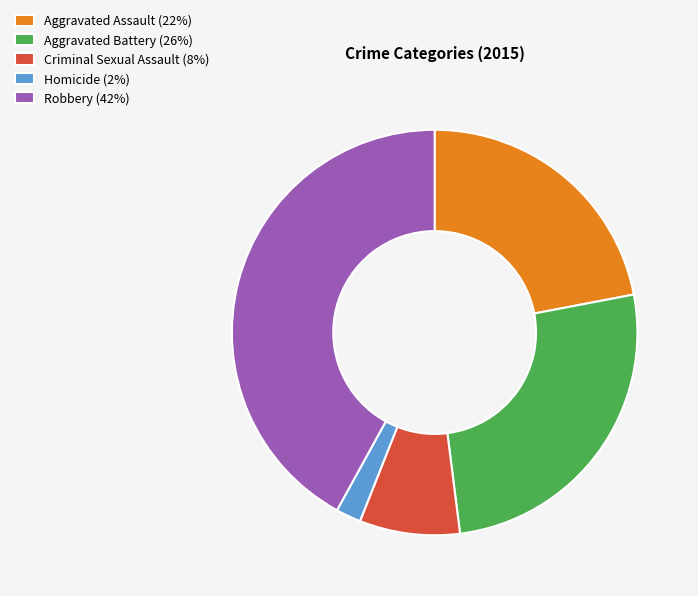

Which has a higher value, Aggravated Battery (26%) or Robbery (42%)?

Robbery (42%)